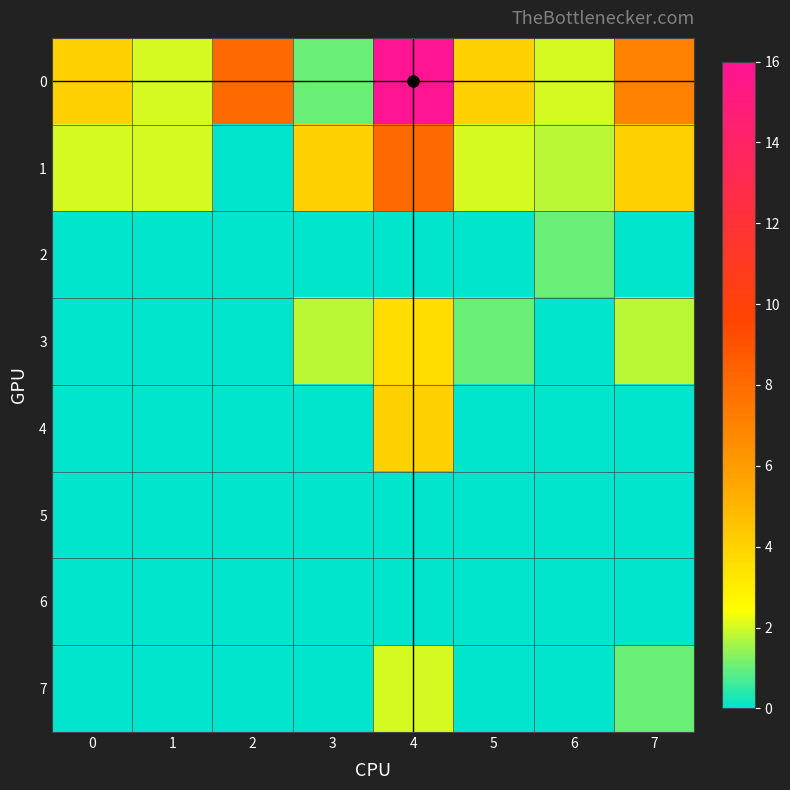

Reading right to left, what are all the values shown in this chart?

0: 7=7.0	6=2.0	5=4.0	4=16.0	3=1.0	2=8.0	1=2.0	0=4.0
1: 7=4.0	6=1.8	5=2.0	4=8.0	3=4.0	2=0.0	1=2.0	0=2.0
2: 7=0.0	6=1.0	5=0.0	4=0.0	3=0.0	2=0.0	1=0.0	0=0.0
3: 7=1.8	6=0.0	5=1.0	4=3.6	3=1.8	2=0.0	1=0.0	0=0.0
4: 7=0.0	6=0.0	5=0.0	4=4.0	3=0.0	2=0.0	1=0.0	0=0.0
5: 7=0.0	6=0.0	5=0.0	4=0.0	3=0.0	2=0.0	1=0.0	0=0.0
6: 7=0.0	6=0.0	5=0.0	4=0.0	3=0.0	2=0.0	1=0.0	0=0.0
7: 7=1.0	6=0.0	5=0.0	4=2.0	3=0.0	2=0.0	1=0.0	0=0.0